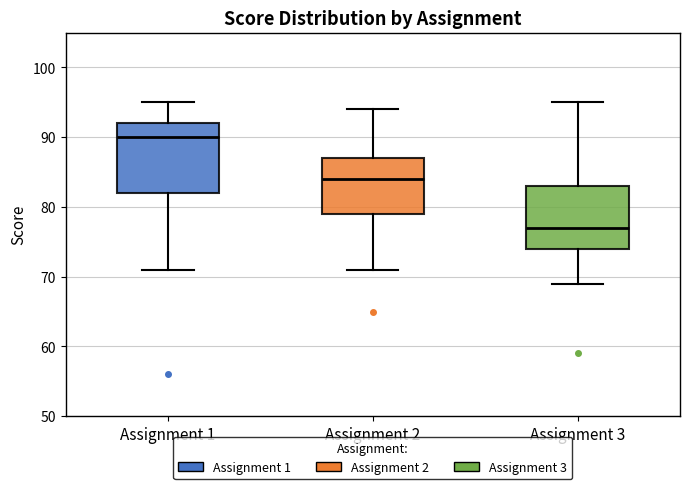

Comparing the boxes themselves (not the whiskers), which one is the tallest?

Assignment 1